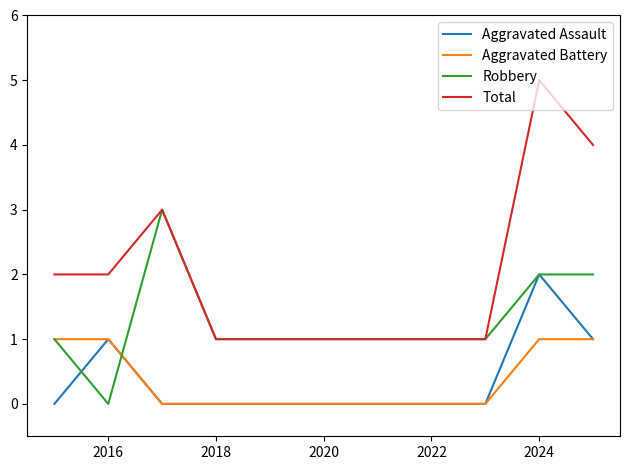

True or false: Total and Aggravated Assault cross at least once.

False